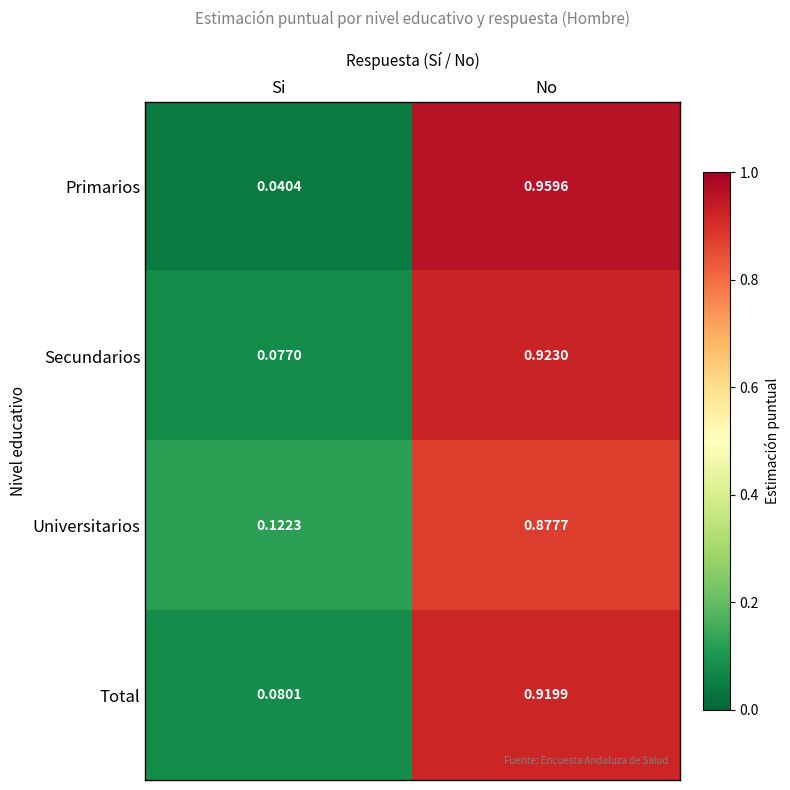

Rank the categories by Secundarios value from lowest to highest.

Si, No